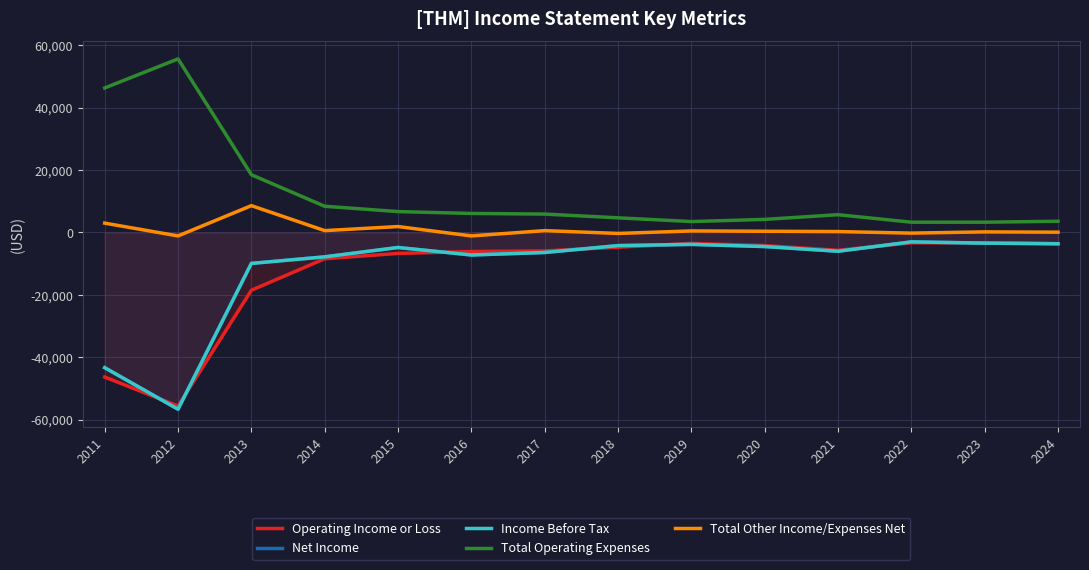

What value does the Operating Income or Loss series have at 2022?

-3300